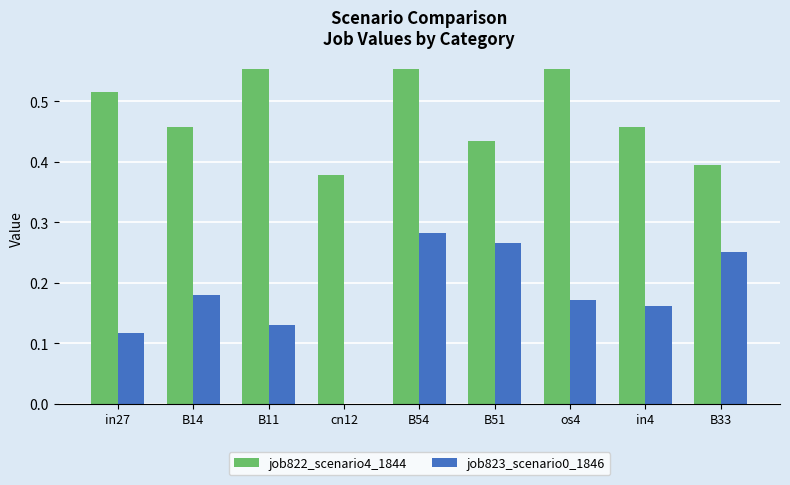

What is the sum of all job822_scenario4_1844 values?

4.3